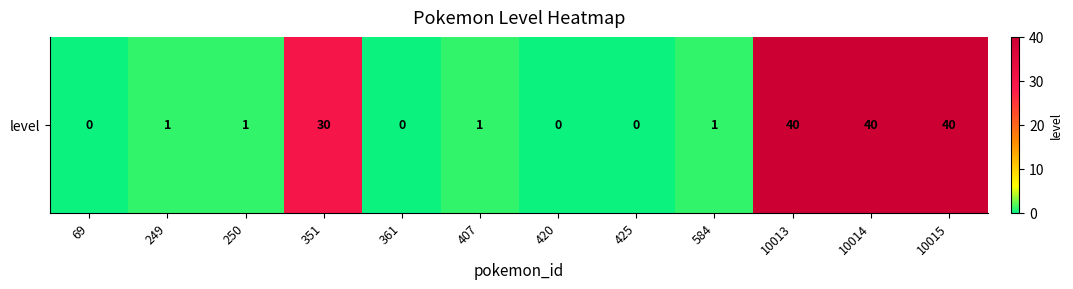

Is it true that the value at 69 is 21?

False